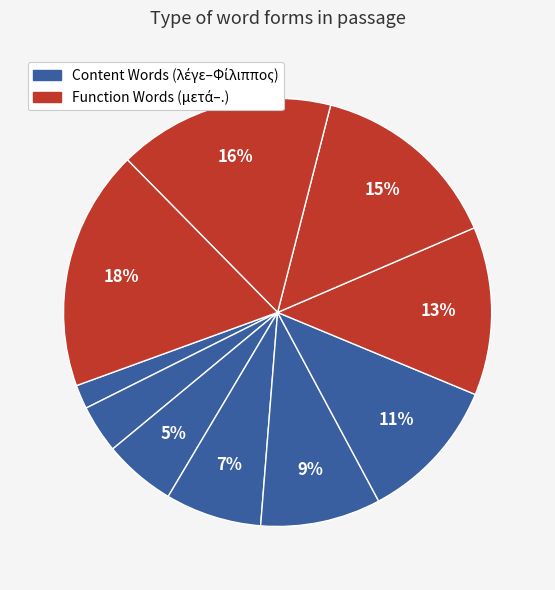

How many slices are in this pie chart?

10